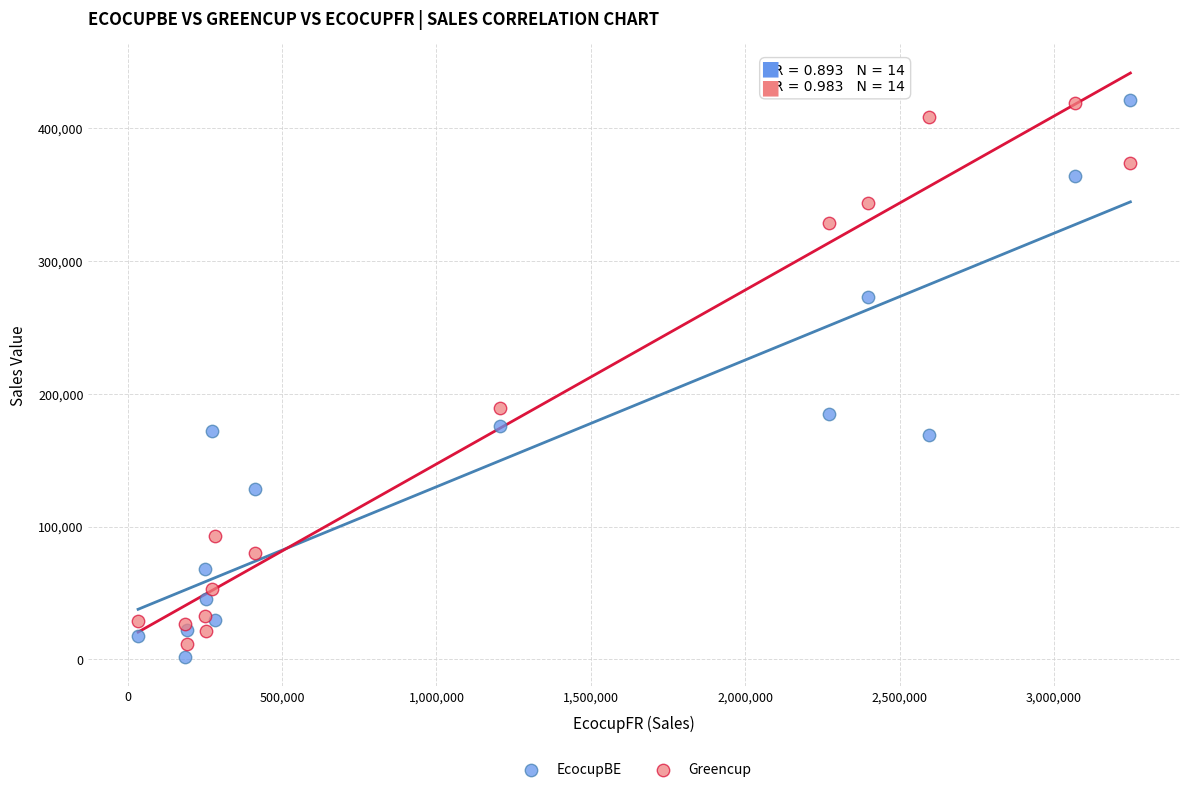

What are all the series names shown in the legend?

EcocupBE, Greencup